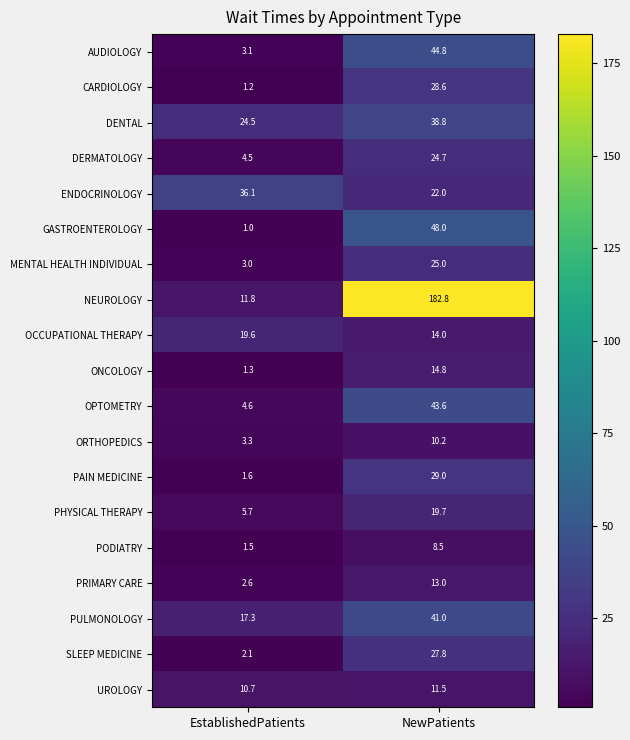

Between EstablishedPatients and NewPatients, which series saw the biggest shift?

NEUROLOGY